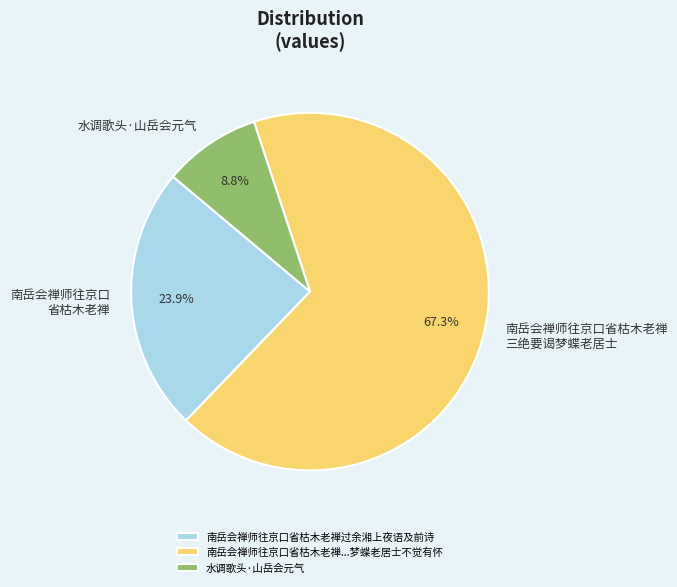

Approximately how many times larger is the value at 南岳会禅师往京口省枯木老禅 三绝要谒梦蝶老居士 compared to 水调歌头·山岳会元气?

7.6